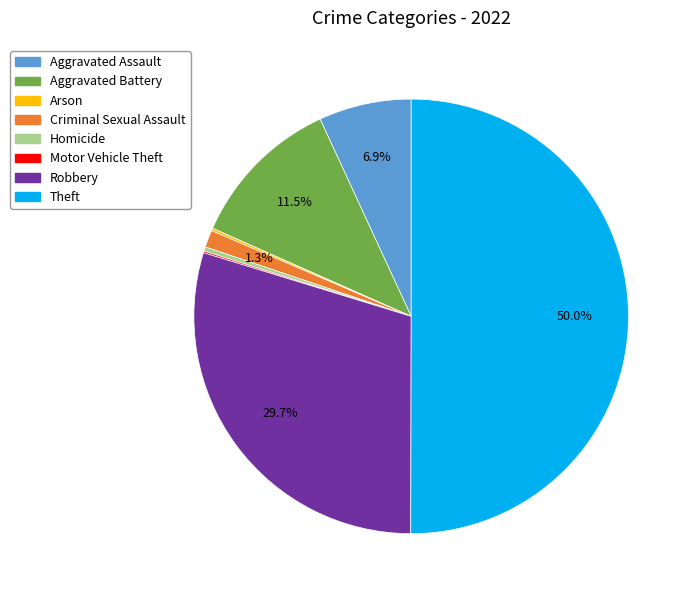

Which has a higher value, Homicide or Criminal Sexual Assault?

Criminal Sexual Assault